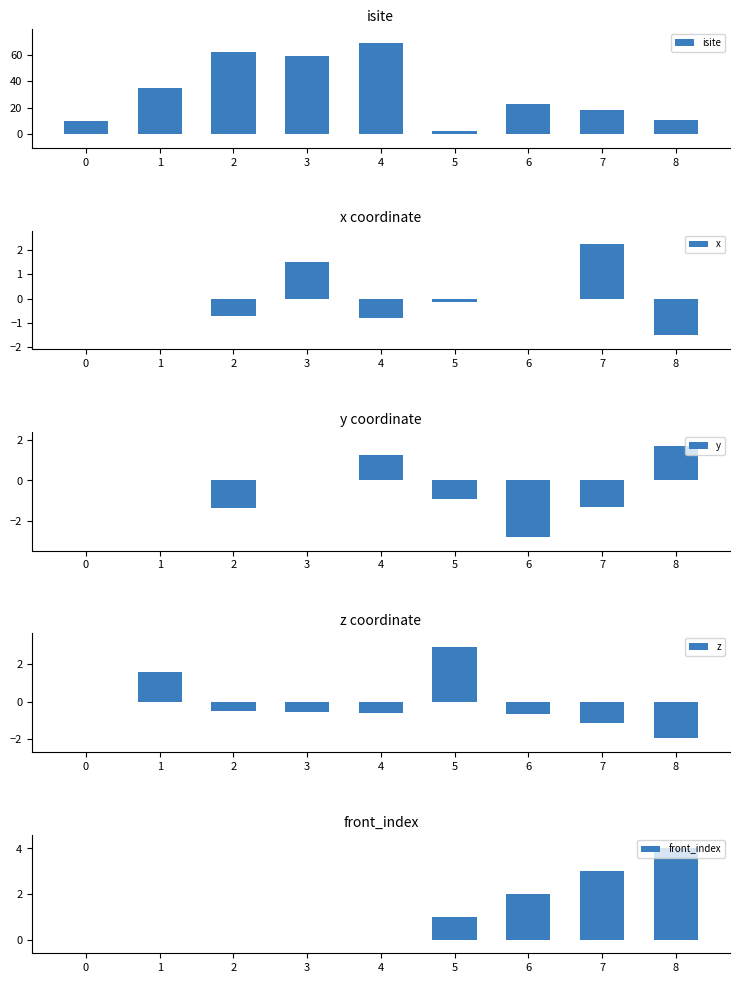

Between 0 and 2, which is larger?

2